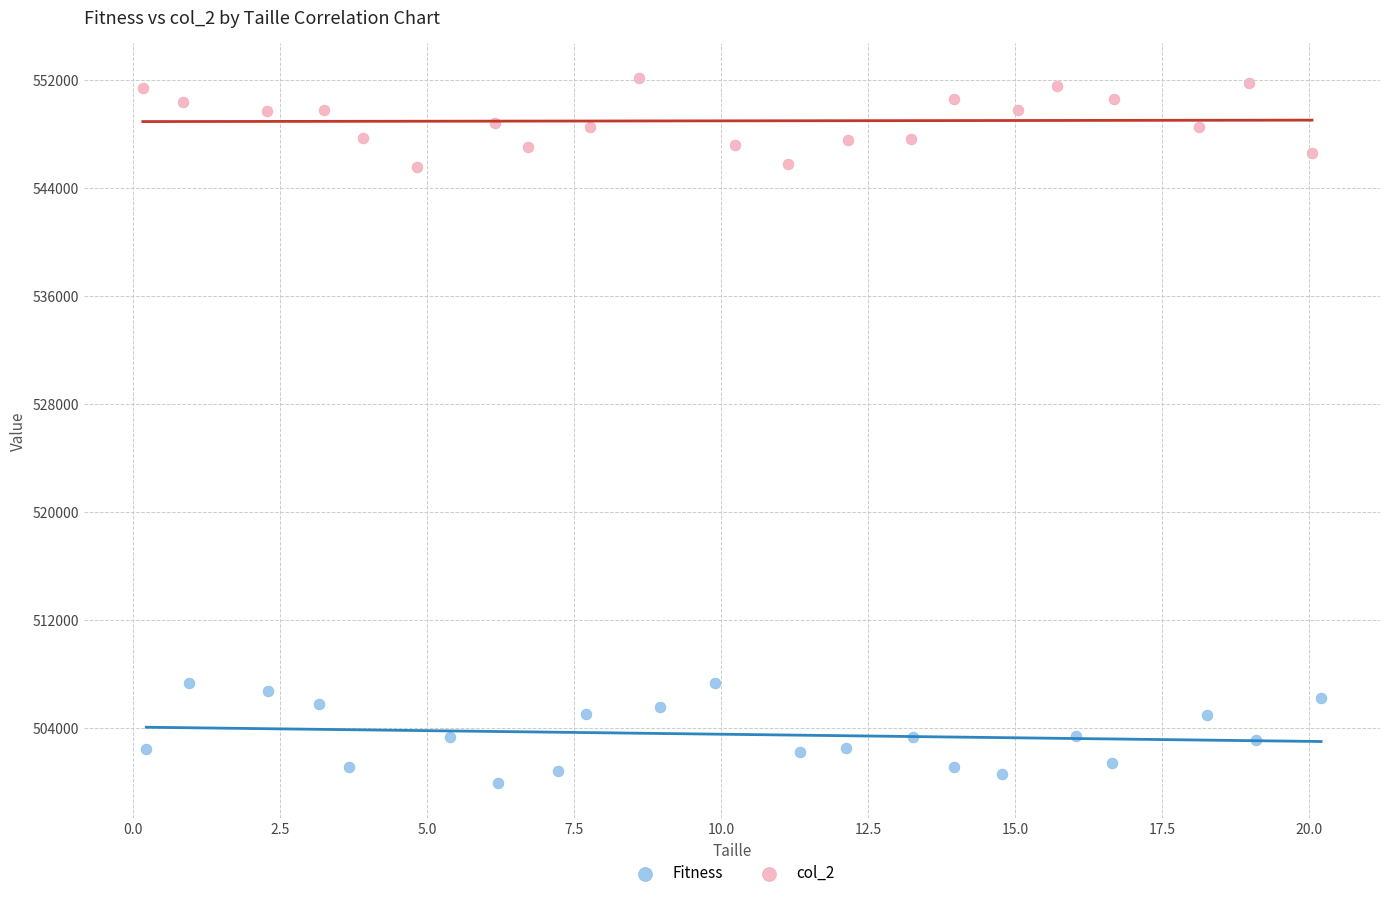

Which series contains the highest Y value?

col_2